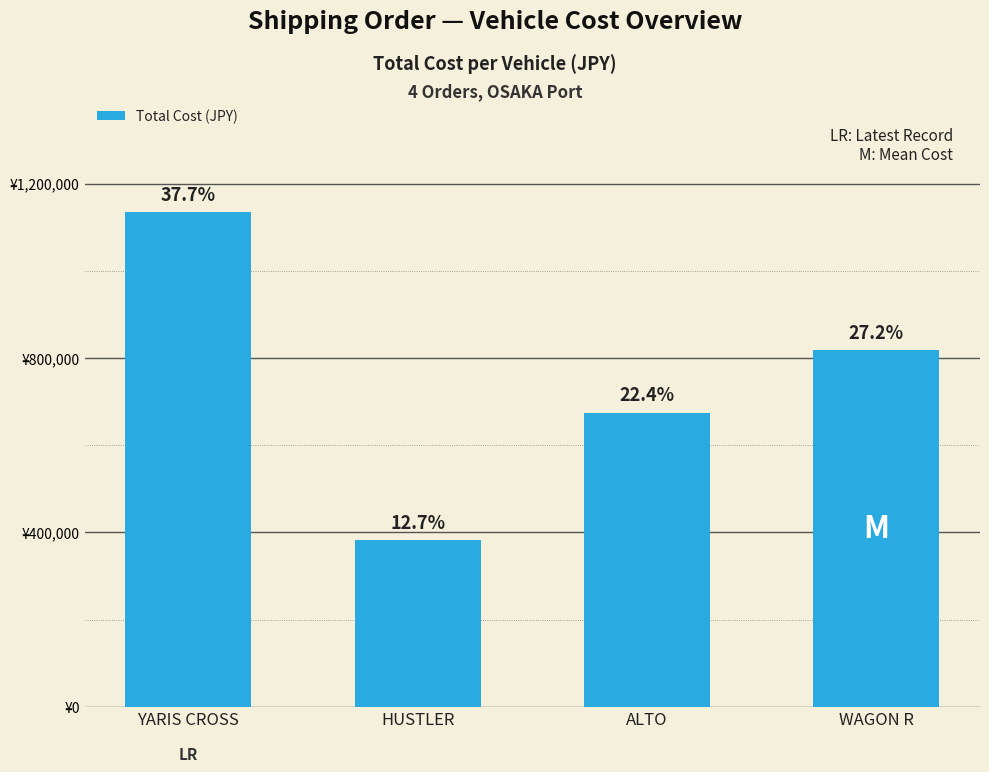

Does the chart contain any negative values?

No